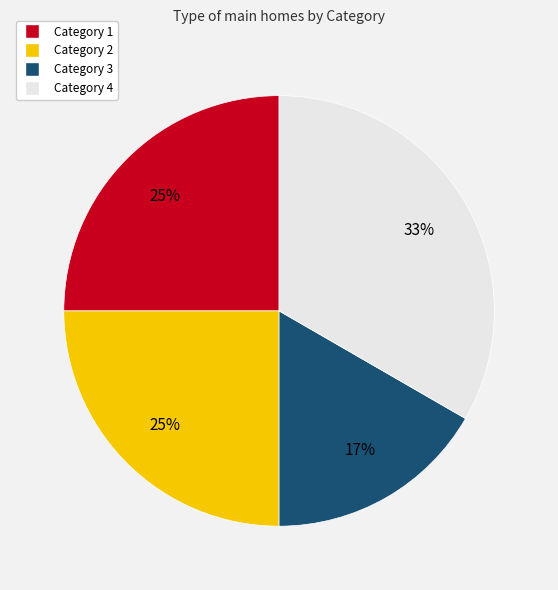

To the nearest percent, what percentage of the pie is Category 2?

25%